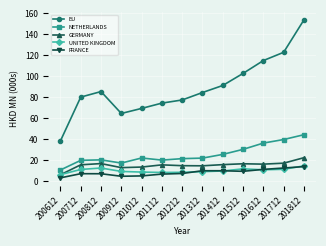

Is it true that EU equals 77.5 at 201212?

True